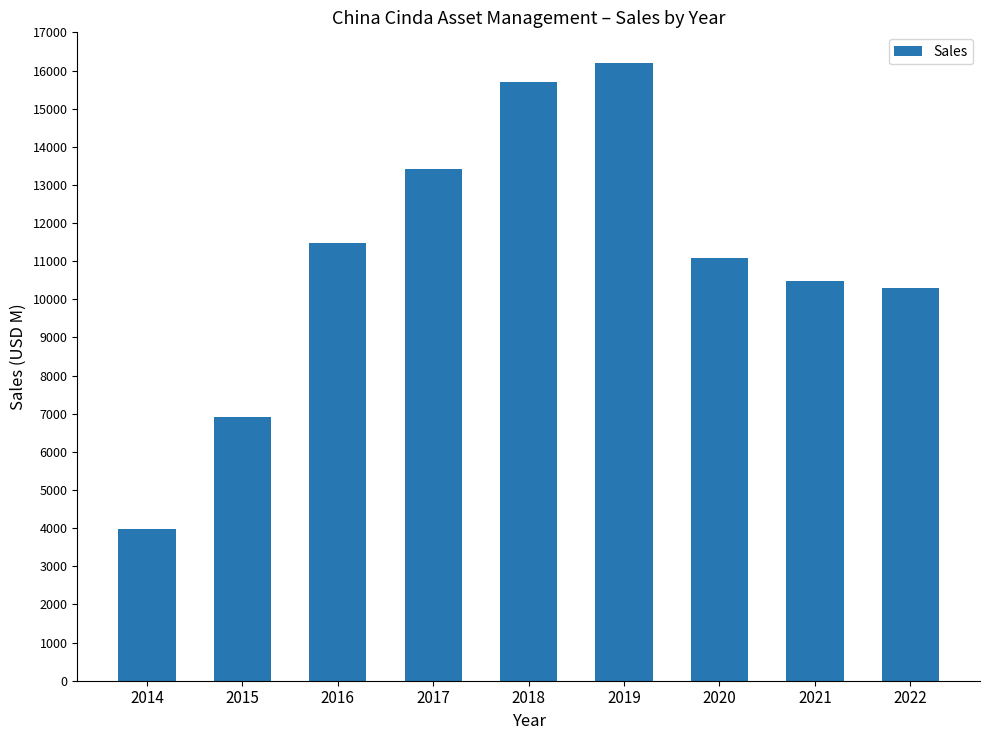

How many series are shown in this chart?

1